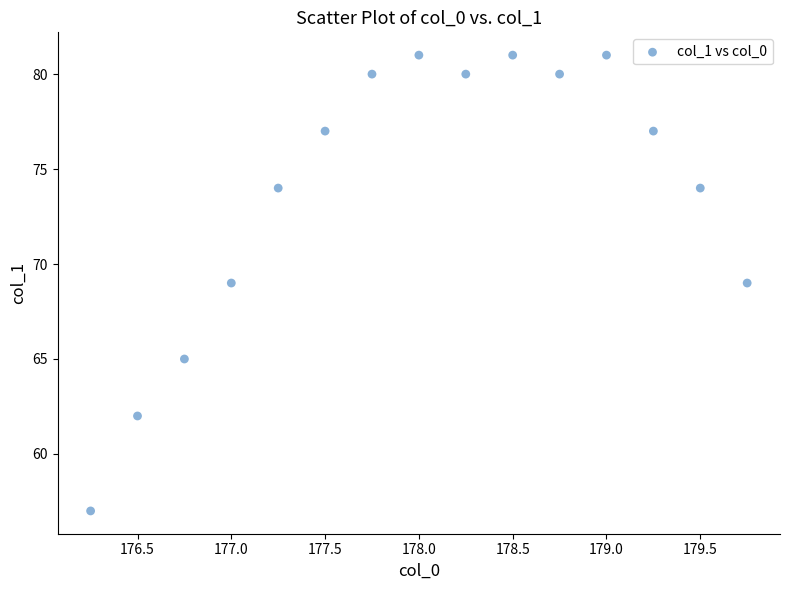

What is the range of Y values (max minus min)?

24